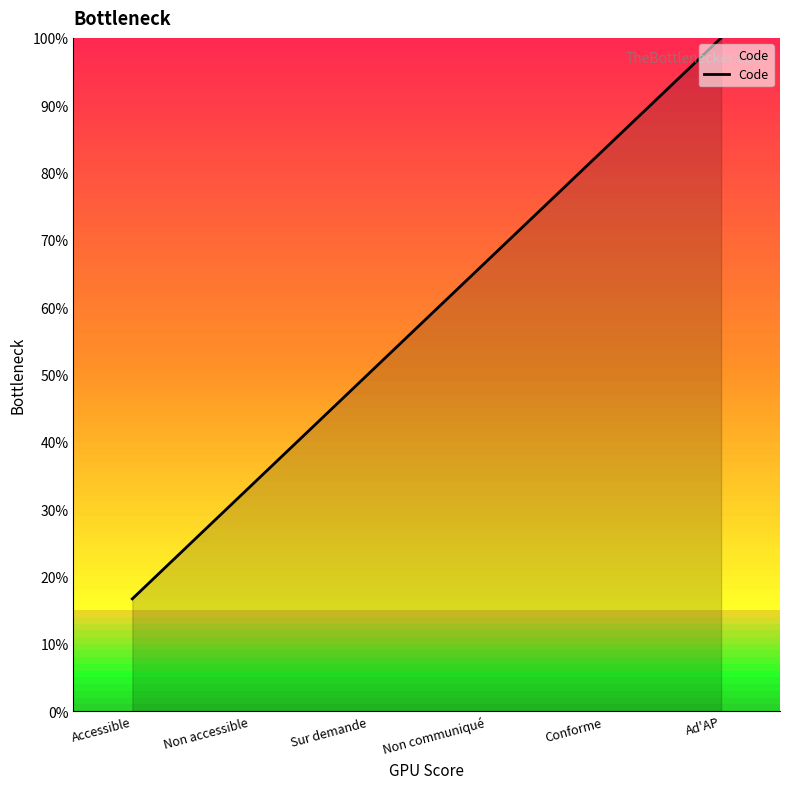

Approximately how many times larger is the value at Non accessible compared to Accessible?

2.0